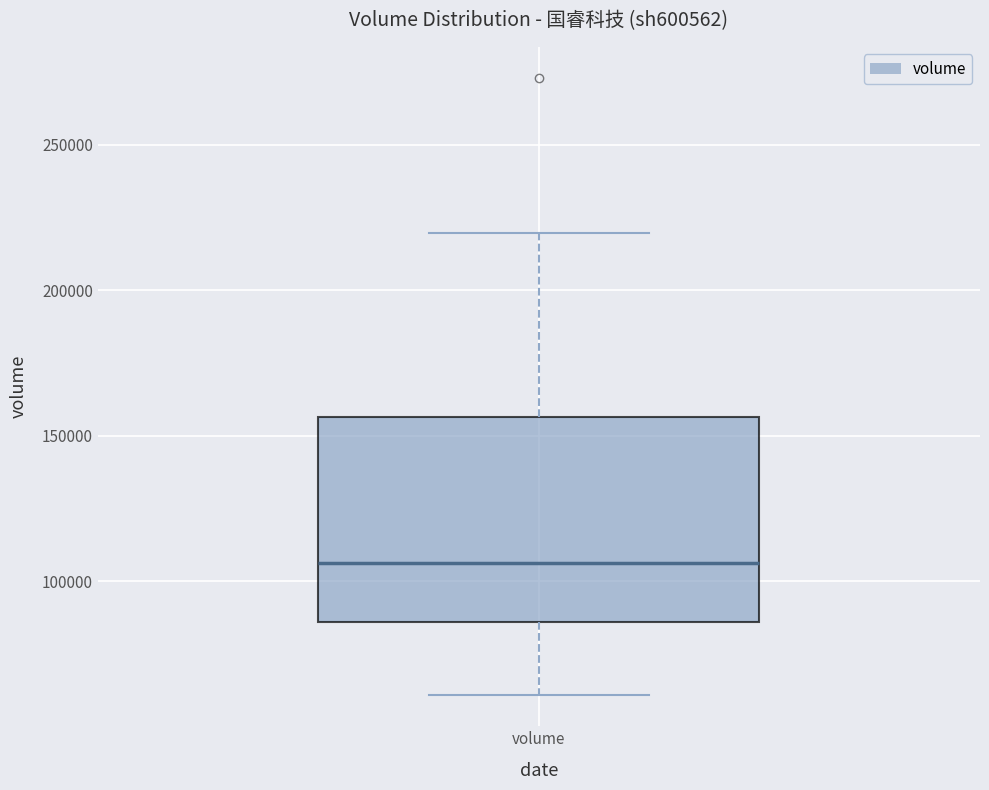

Transcribe this box plot: give where the median line is, the range the box spans, and where the two whiskers end, as read against the y-axis. The values are not printed on the chart, so give them approximately, as read against the axis.

median 105000, box 85000 to 155000, whiskers 60000 to 220000